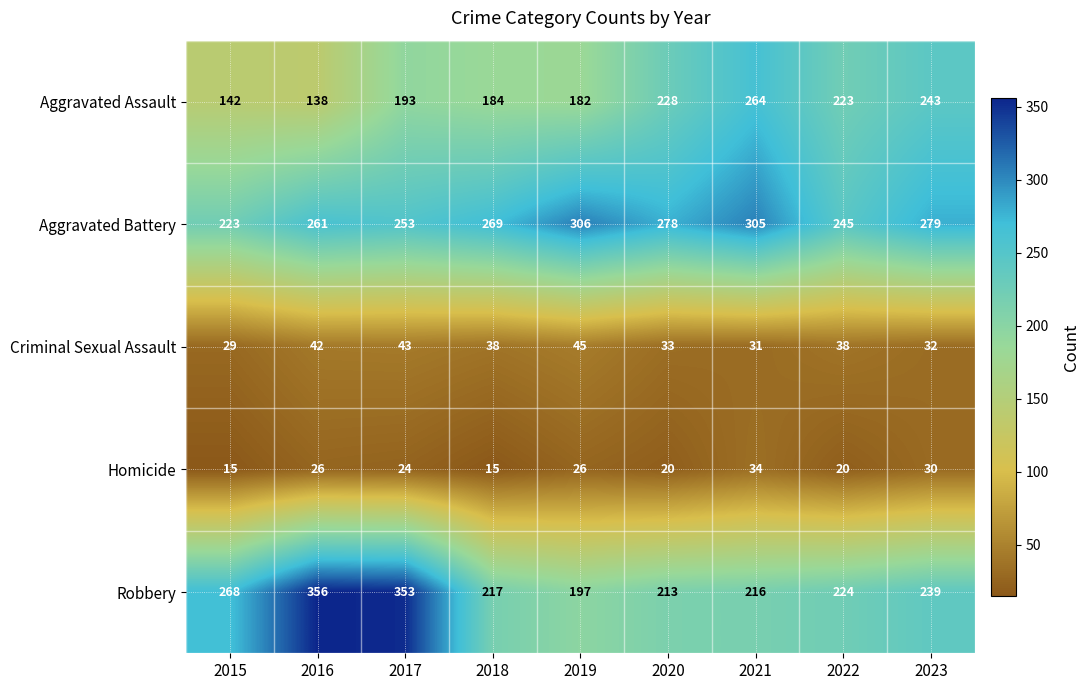

What is the smallest value displayed?

15